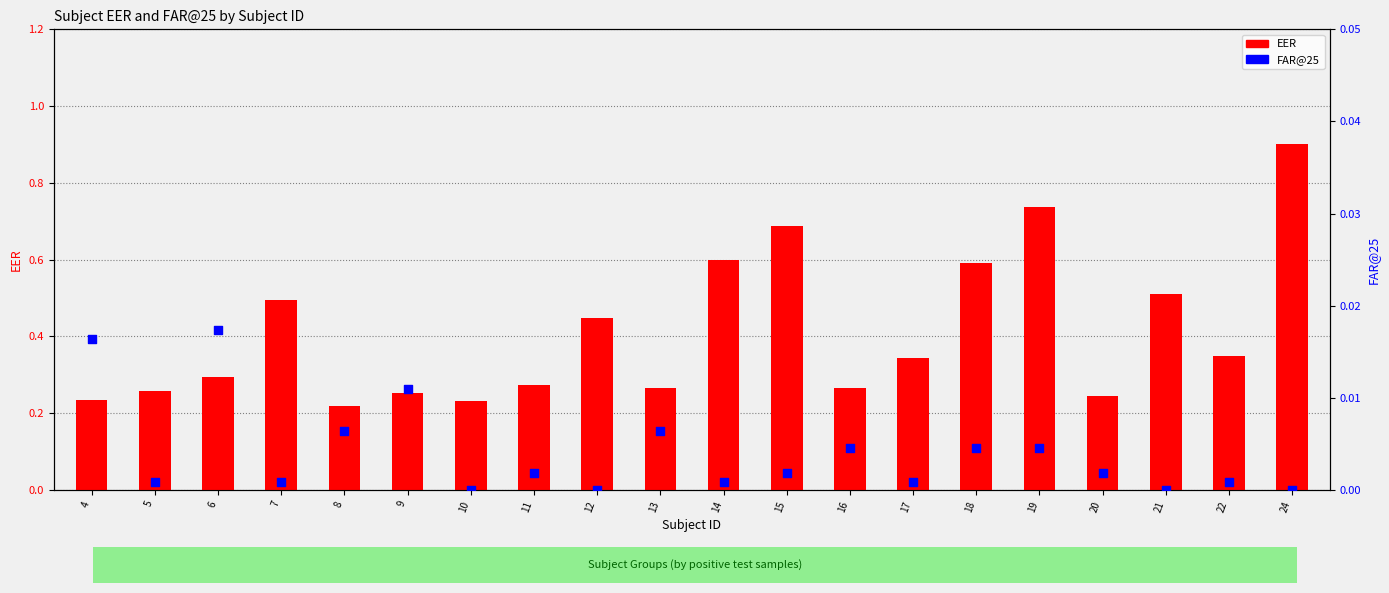

Which series reaches the maximum Y coordinate?

EER